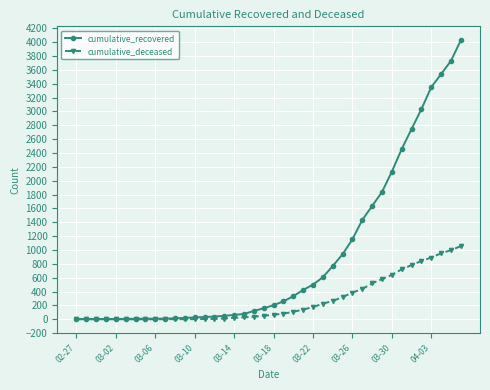

Which series has the widest spread of values?

cumulative_recovered